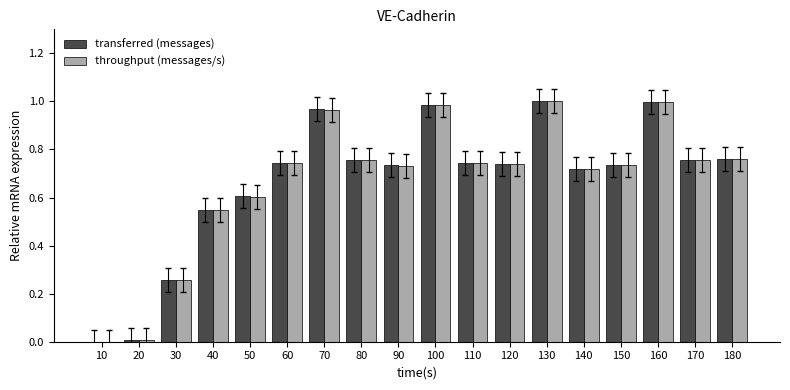

What is the total value across all series at 180?

1.5